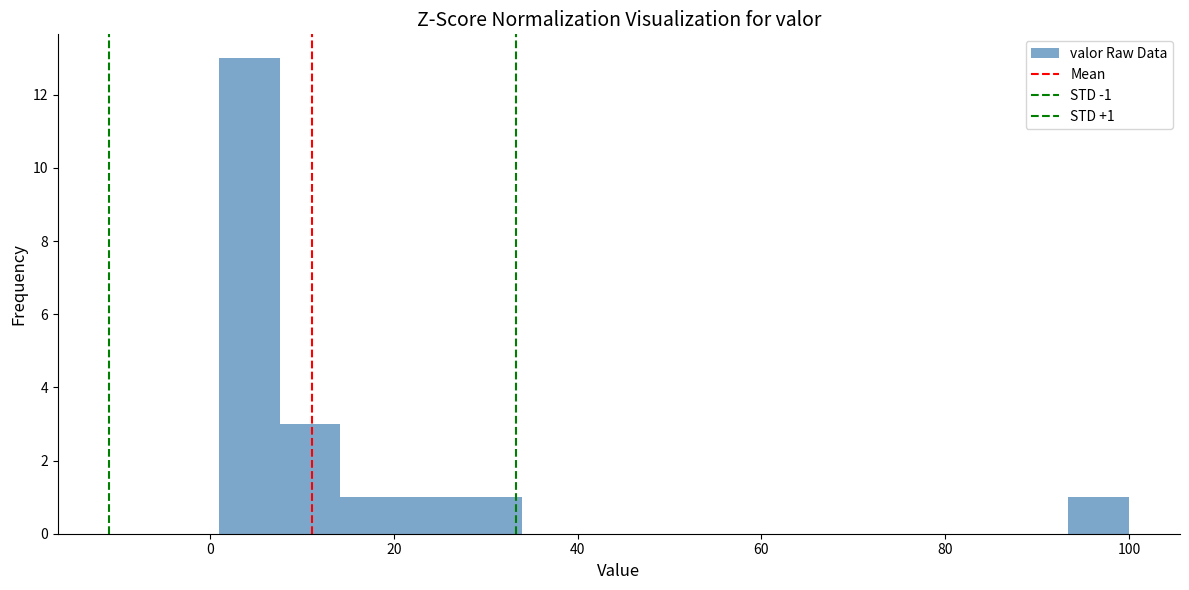

Read against the x-axis, roughly where is the centre of the tallest bar?

4